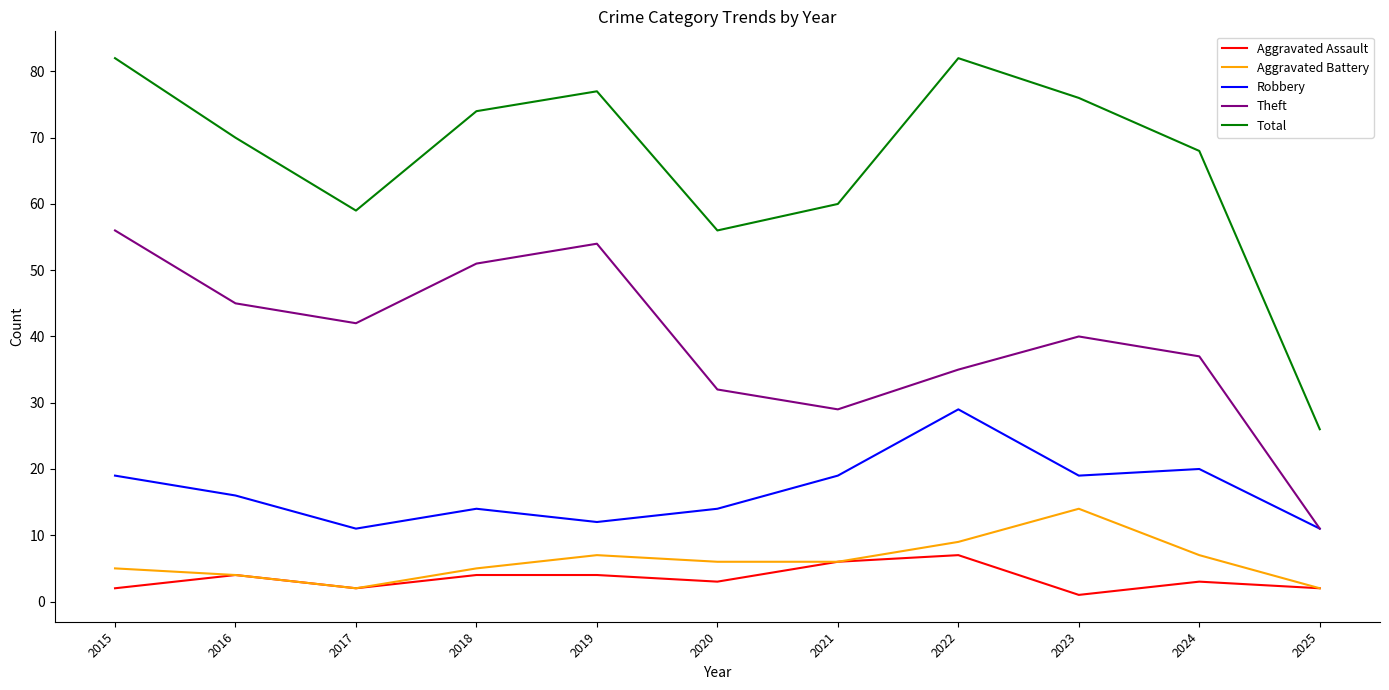

What are all the series names shown in the legend?

Aggravated Assault, Aggravated Battery, Robbery, Theft, Total